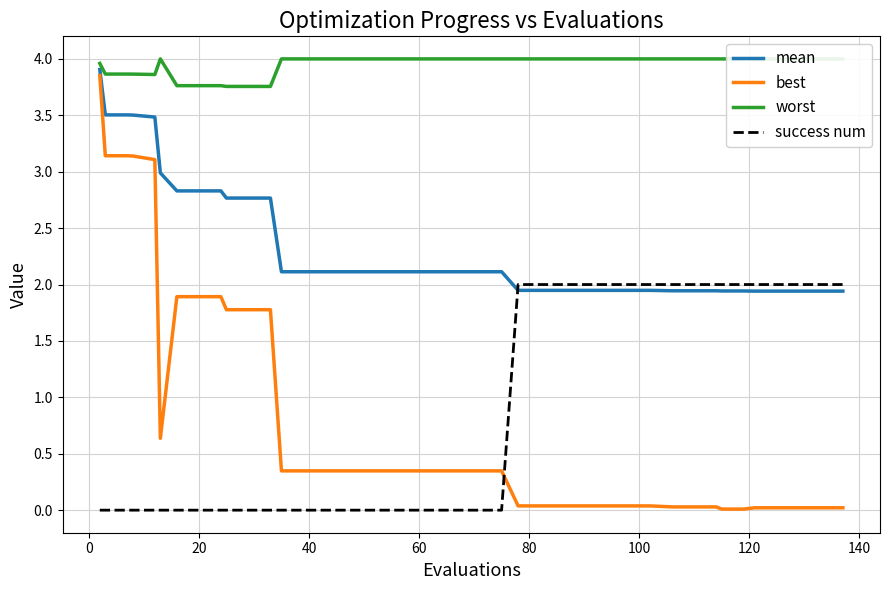

How many intersections are there between mean and success num?

1